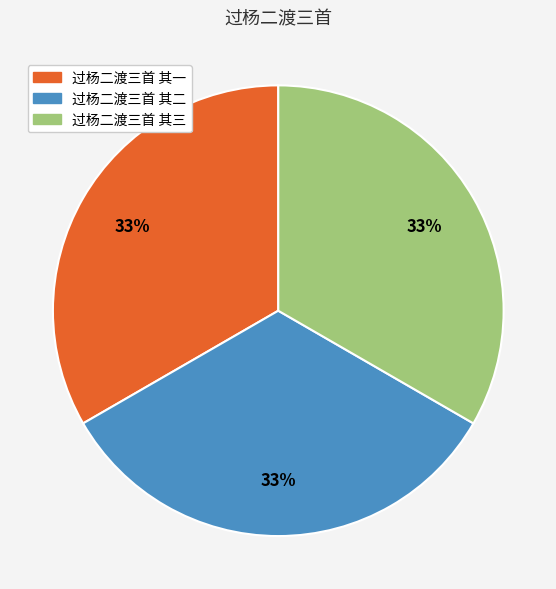

Is it true that 过杨二渡三首 其三 is 33% of the pie?

True